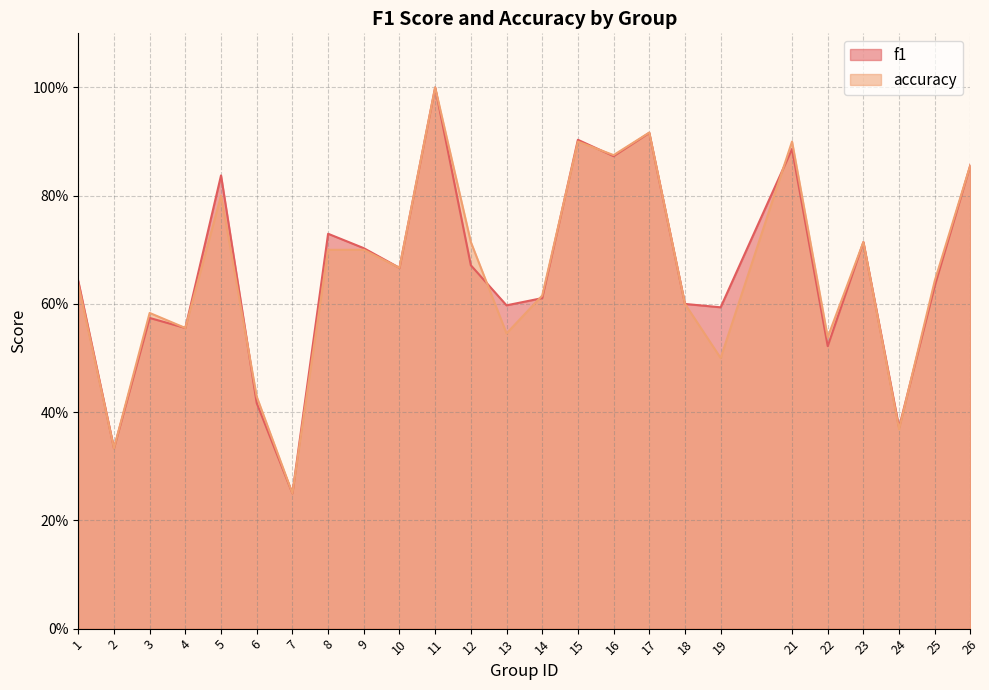

List the series in order of their peak value, lowest first.

f1, accuracy